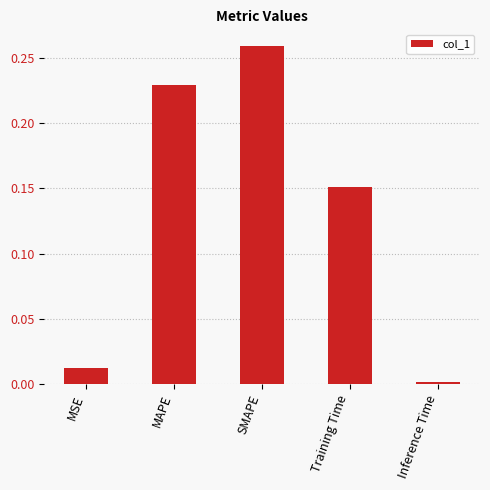

What is the label of the 3rd bar from the left?

SMAPE